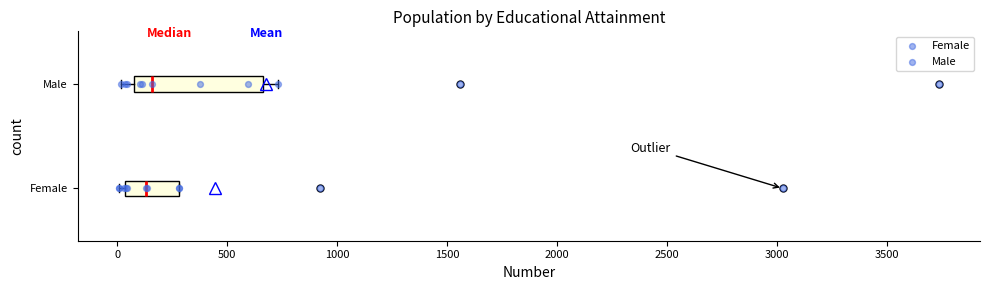

Reading bottom to top, read every box against the x-axis: the position of its median line, the range the box covers, and the ends of its whiskers. The values are not printed on the chart, so give them approximately, as read against the axis.

Female: median 150, box 50 to 300, whiskers 0 to 300
Male: median 150, box 50 to 650, whiskers 0 to 750